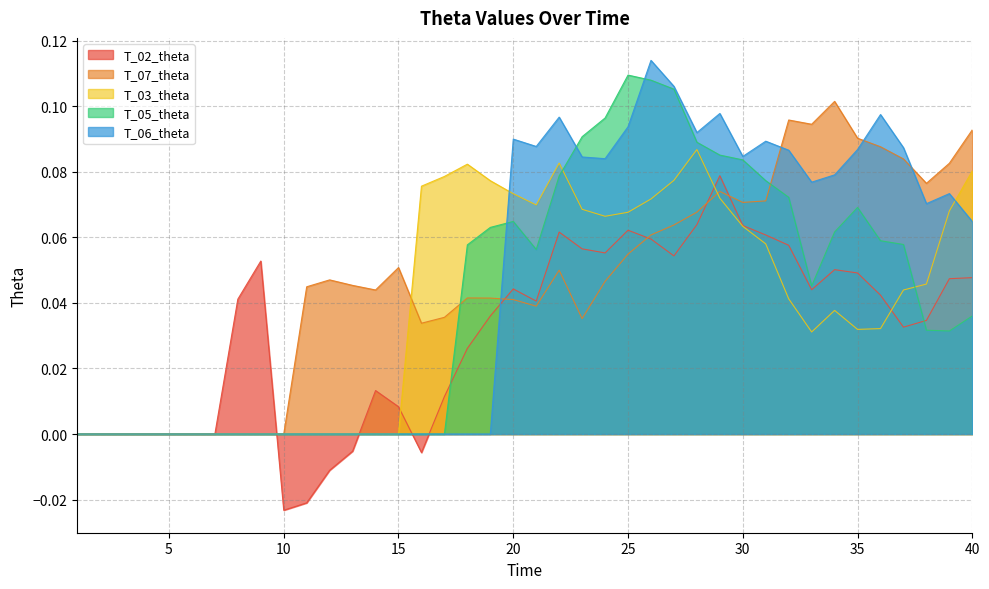

List the labels in order of T_05_theta value, smallest first.

1, 2, 3, 4, 5, 6, 7, 8, 9, 10, 11, 12, 13, 14, 15, 16, 17, 39, 38, 40, 33, 21, 18, 37, 36, 34, 19, 20, 35, 32, 31, 22, 30, 29, 28, 23, 24, 27, 26, 25